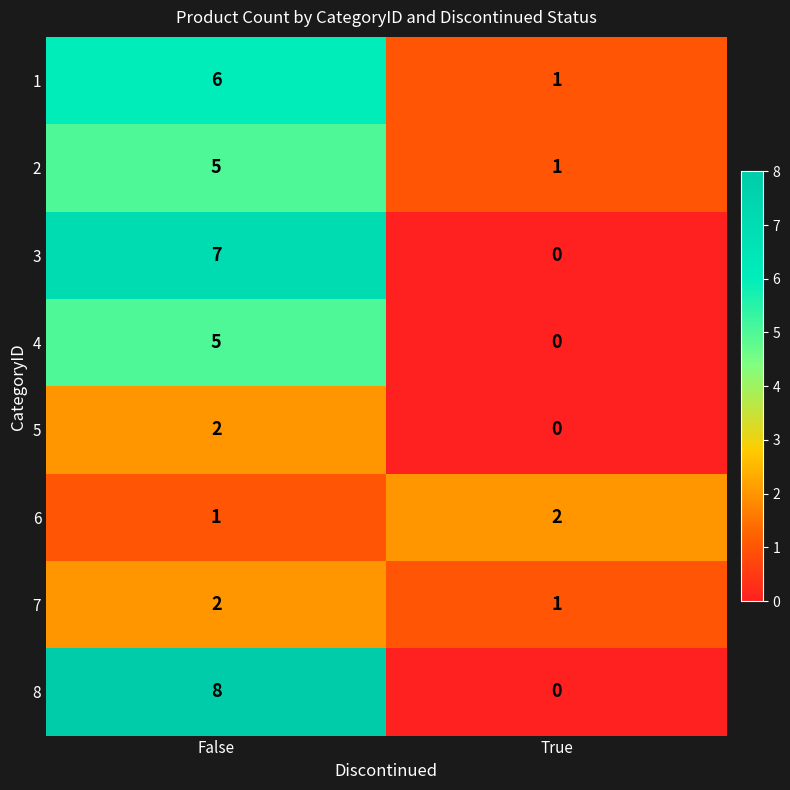

What is the sum of all 2 values?

6